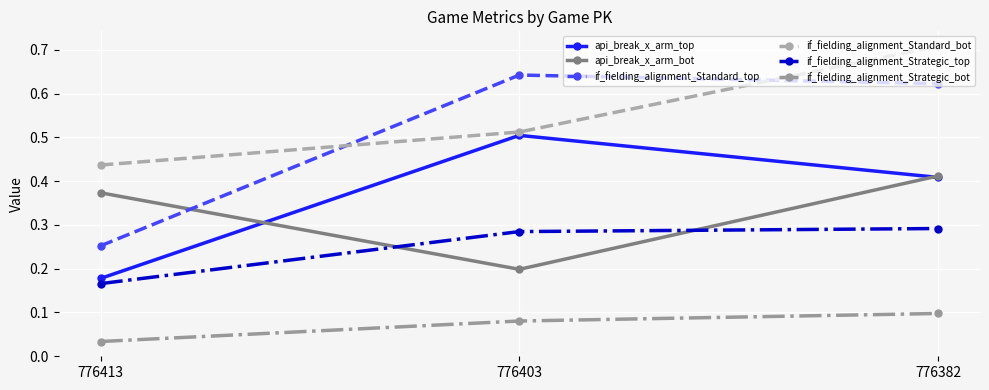

How many lines are shown in the chart?

6